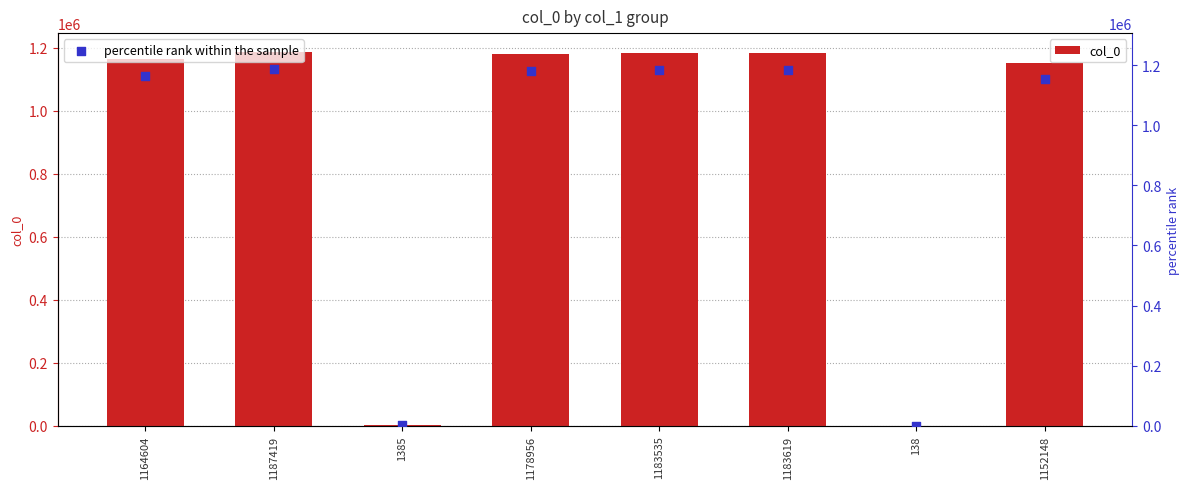

Which series has the largest Y range (max minus min)?

col_0